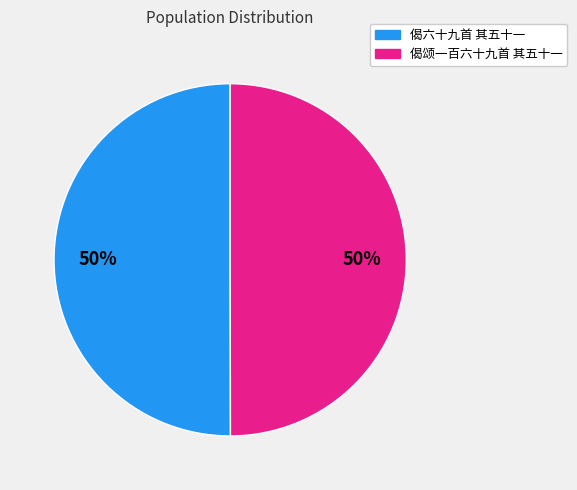

What is the ratio of the value at 偈六十九首 其五十一 to the value at 偈颂一百六十九首 其五十一?

1.0